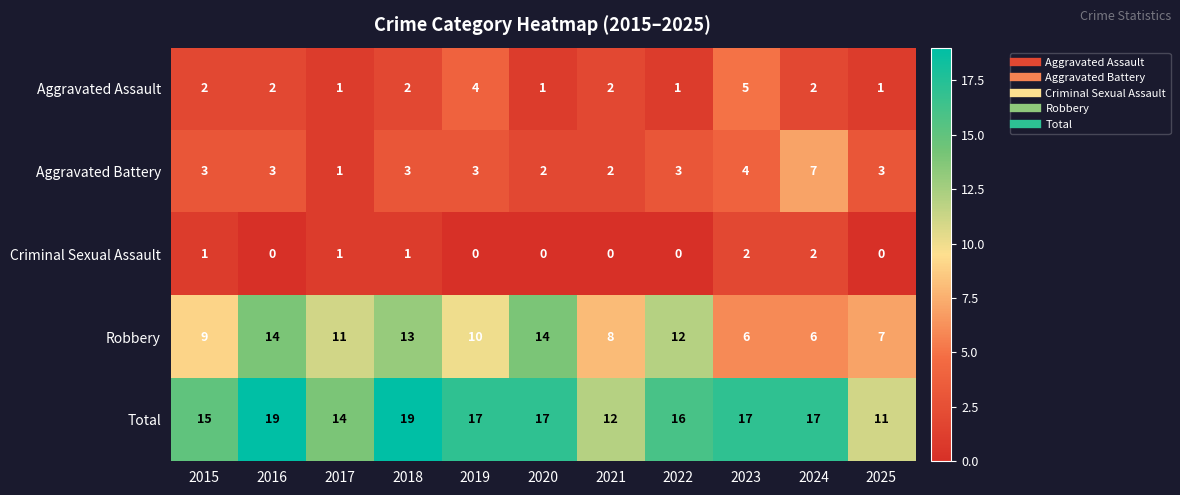

Is the value of Aggravated Battery at 2023 greater than the value of Total at 2017?

No